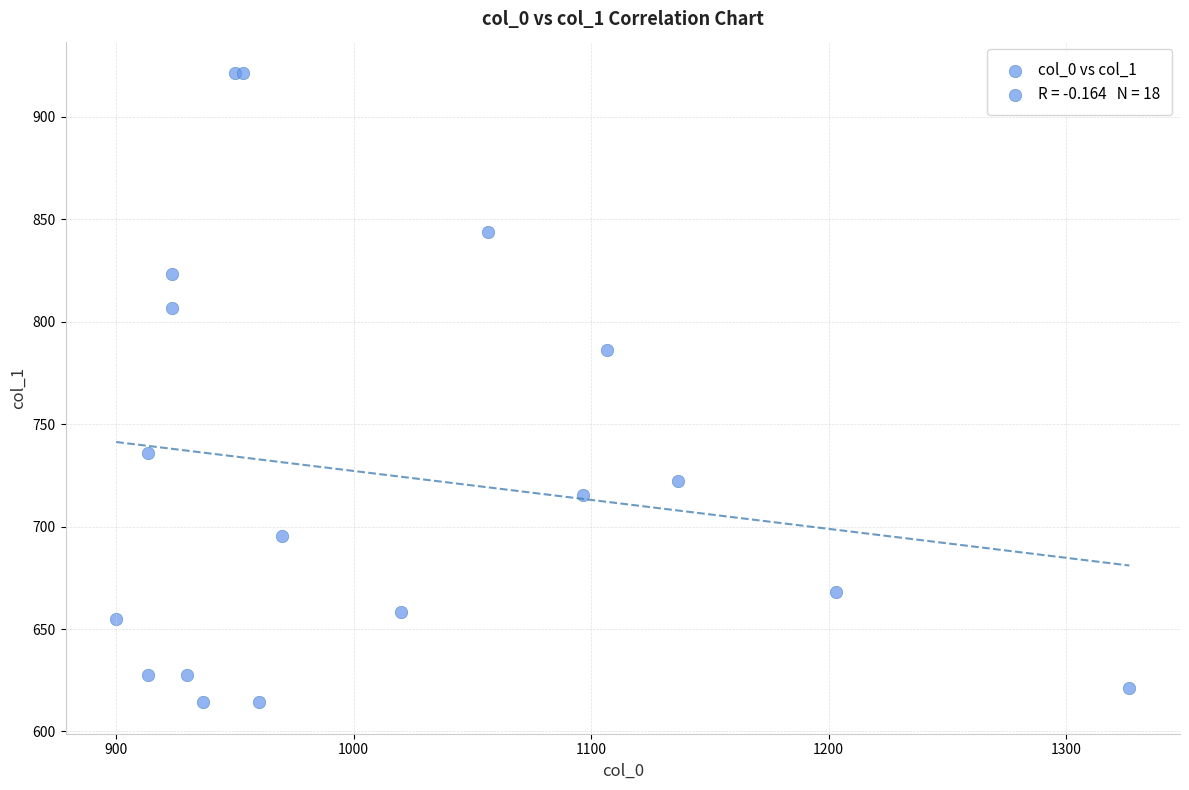

What Y value in the scatter plot is closest to 767?

786.4